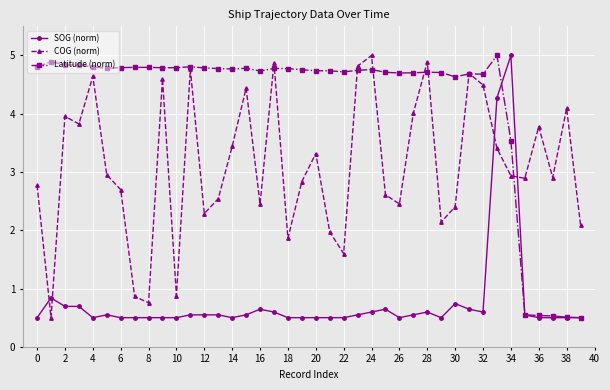

True or false: Latitude (norm) and SOG (norm) intersect in this chart.

True